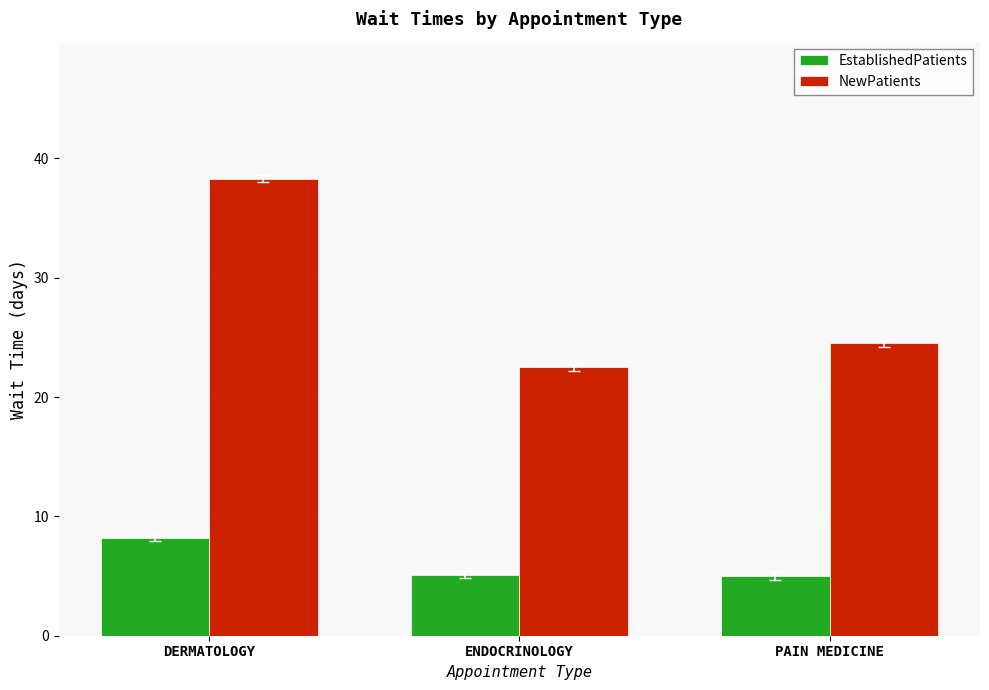

What is the value of the NewPatients bar at the 1st from the left?

38.3